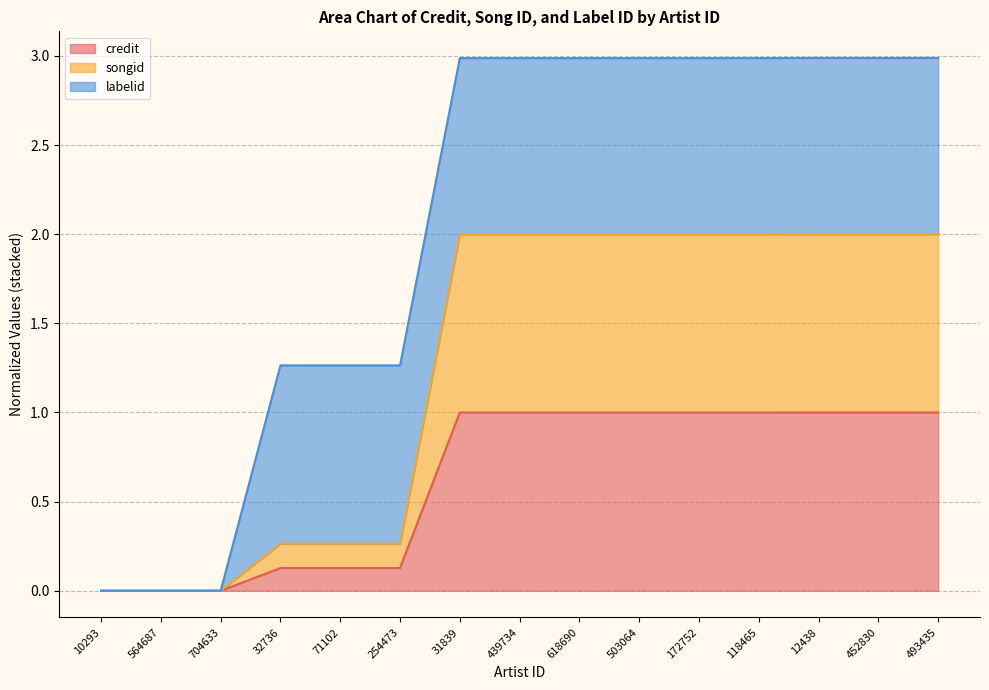

Does the chart display data point markers on the line(s)?

No